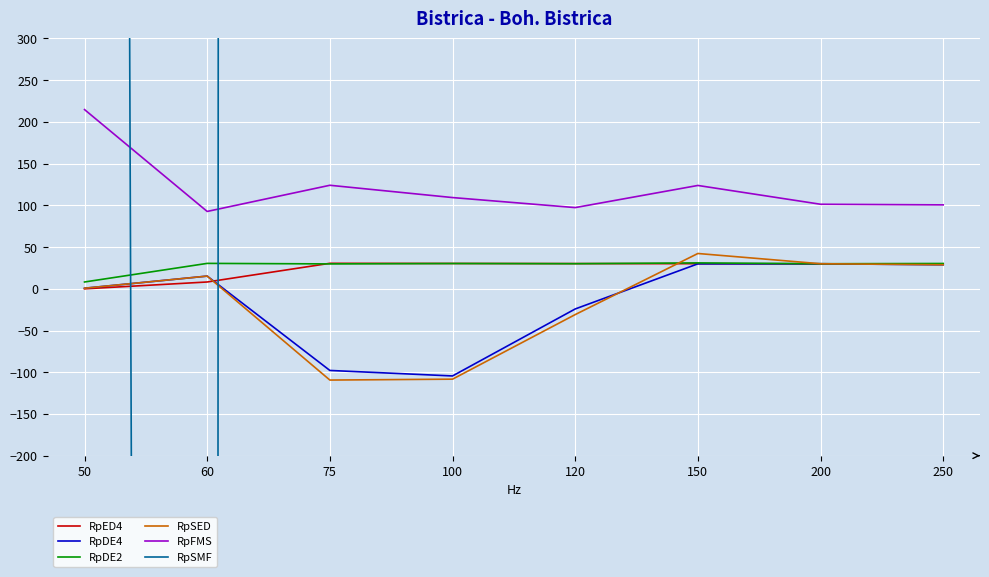

Count the number of categories in the chart.

8